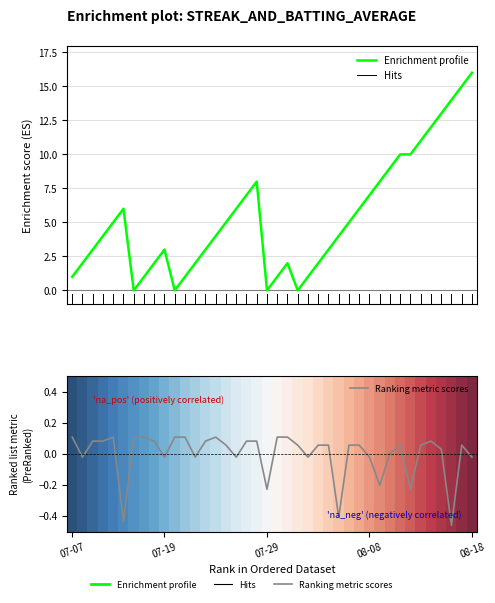

What is the sum of all Streak values?

212.0